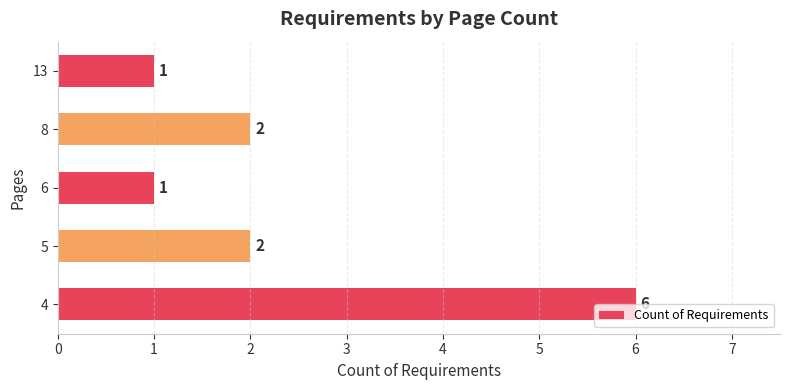

True or false: the data shows 3 at 8.

False